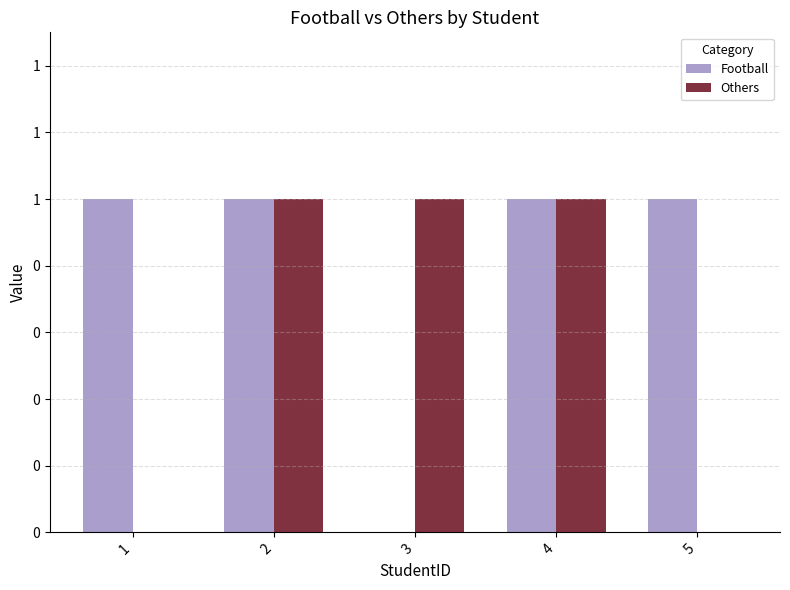

At 2, list the series in order from largest to smallest.

Football, Others